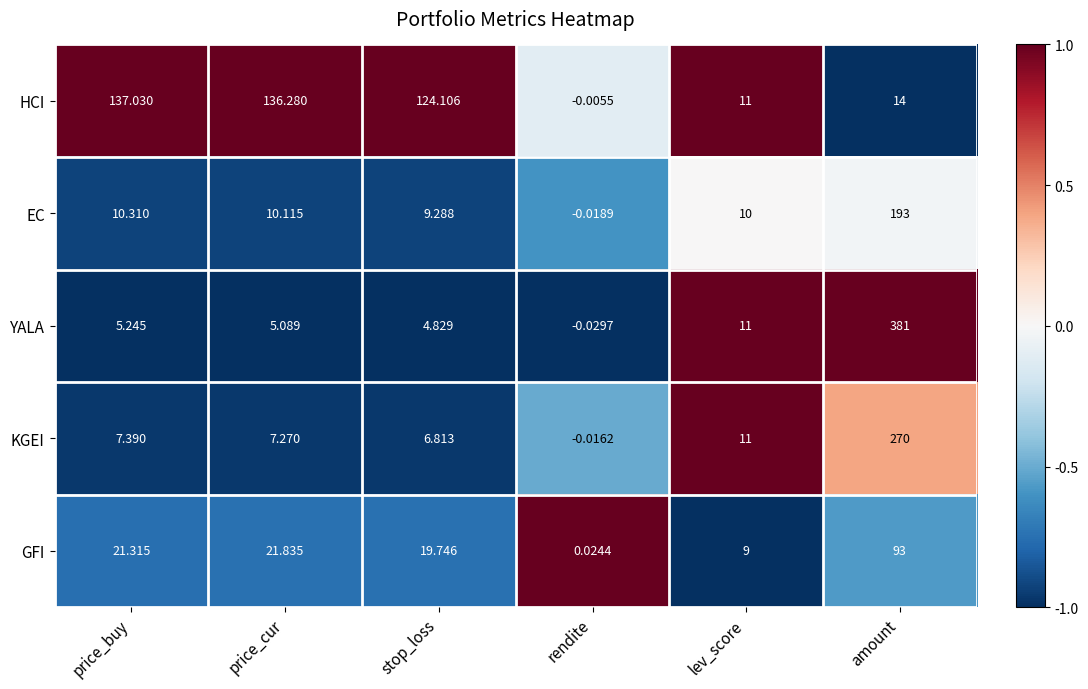

How many categories are shown in the chart?

6